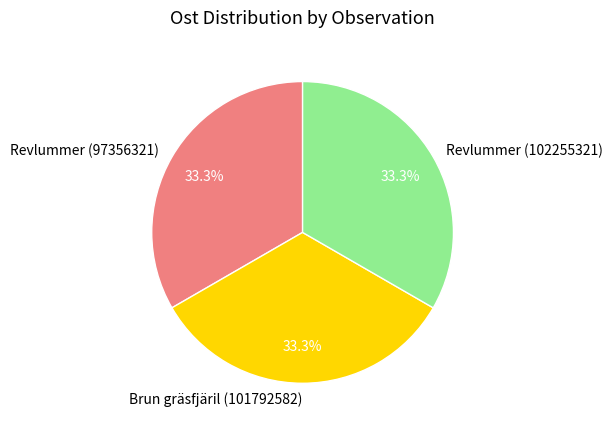

How many segments does this pie chart have?

3